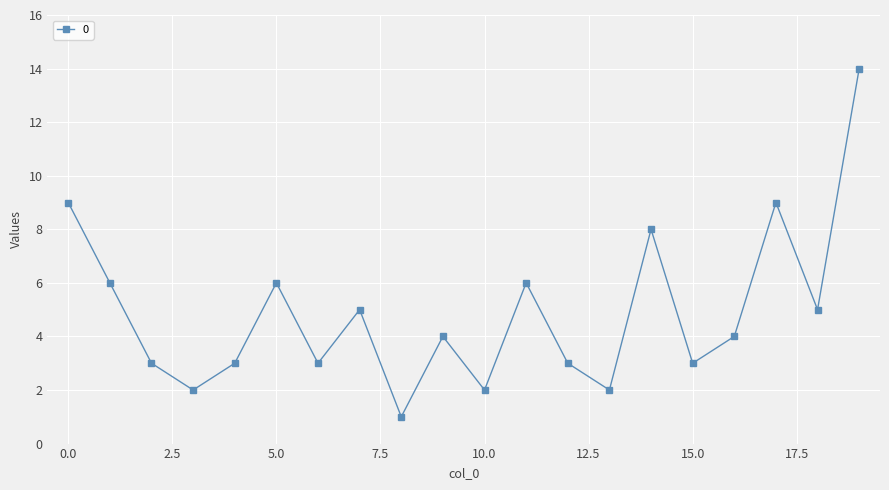

How many categories are shown in the chart?

20